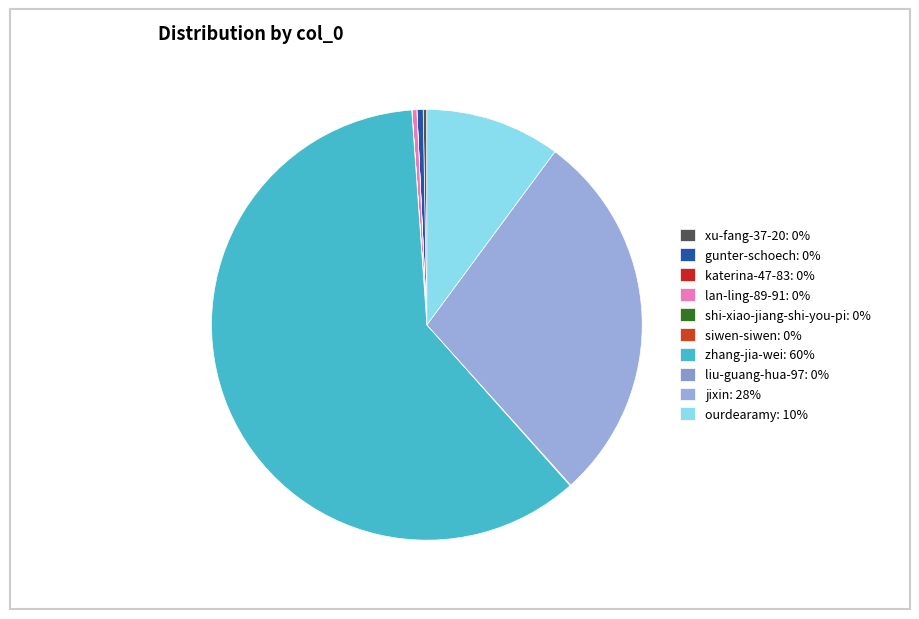

How many segments does this pie chart have?

10